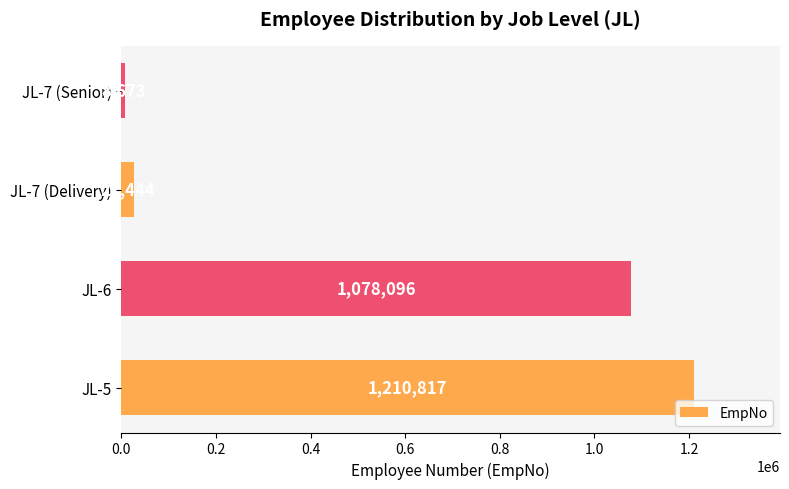

List the labels in order of value, smallest first.

JL-7 (Senior), JL-7 (Delivery), JL-6, JL-5